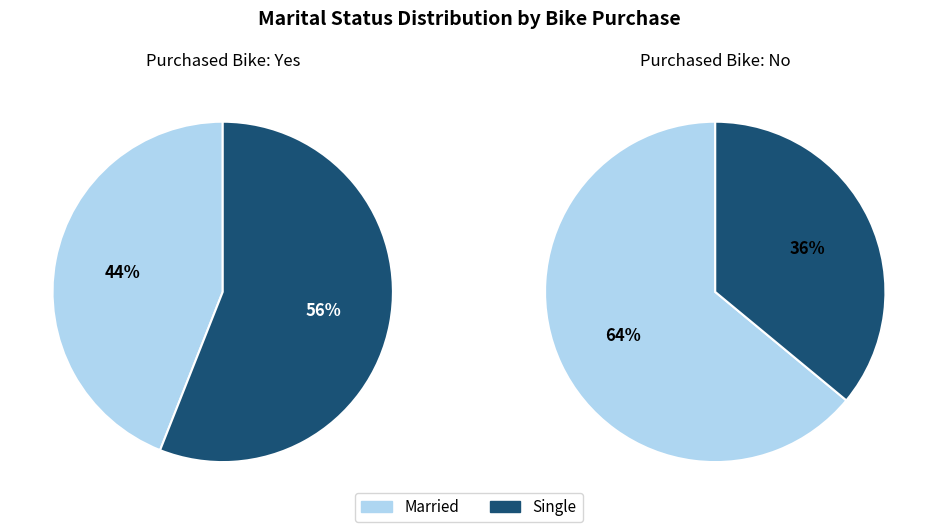

What is the change in value from Married to Single?

-8